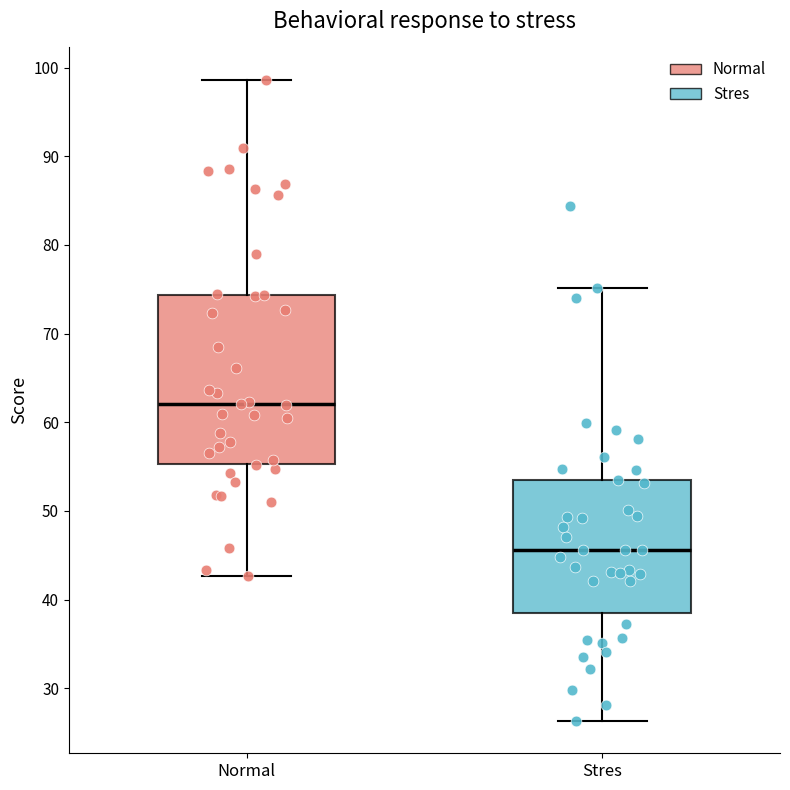

Which box has the lowest median line?

Stres